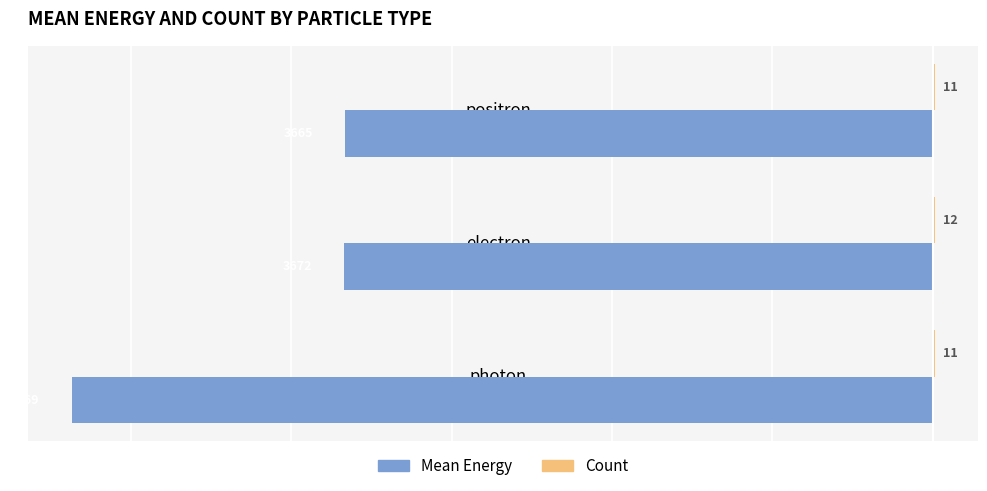

Between photon and positron, which series saw the biggest shift?

Mean Energy